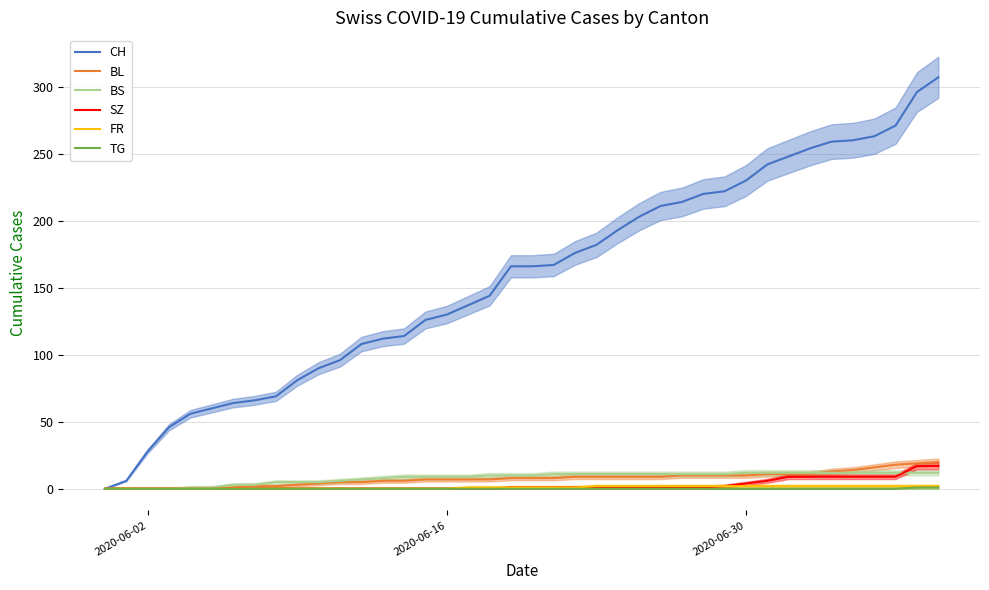

True or false: TG and BL intersect in this chart.

False